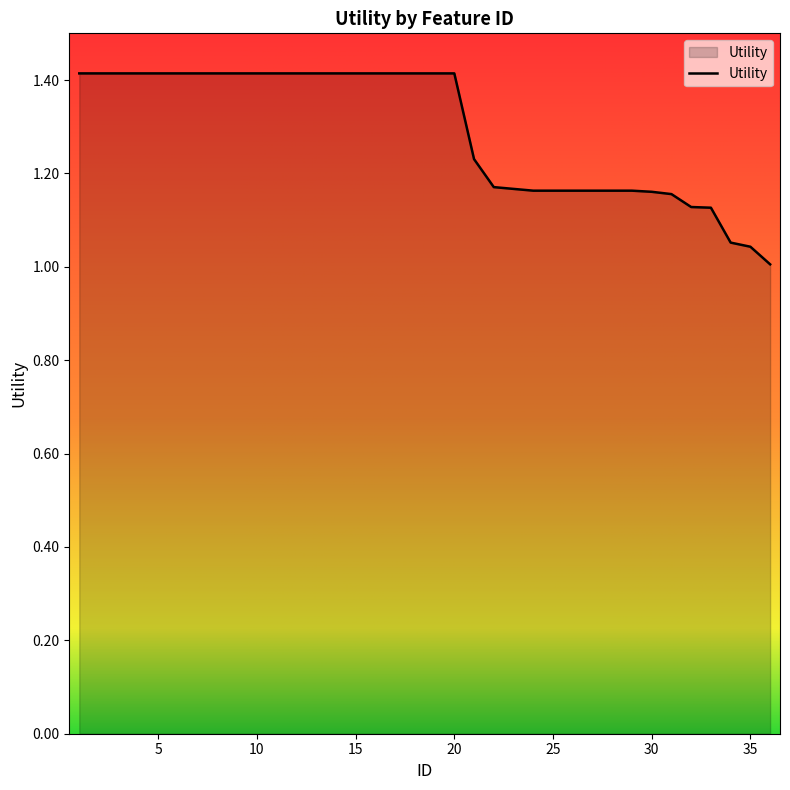

What is the difference between the maximum and minimum values?

0.4